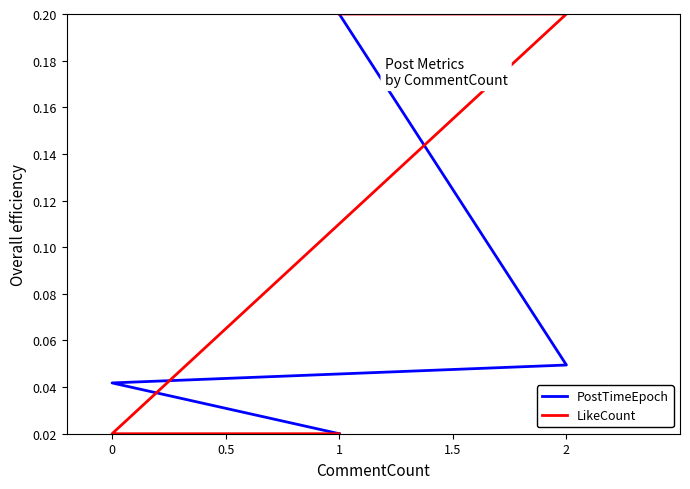

Does the chart have visible grid lines?

No